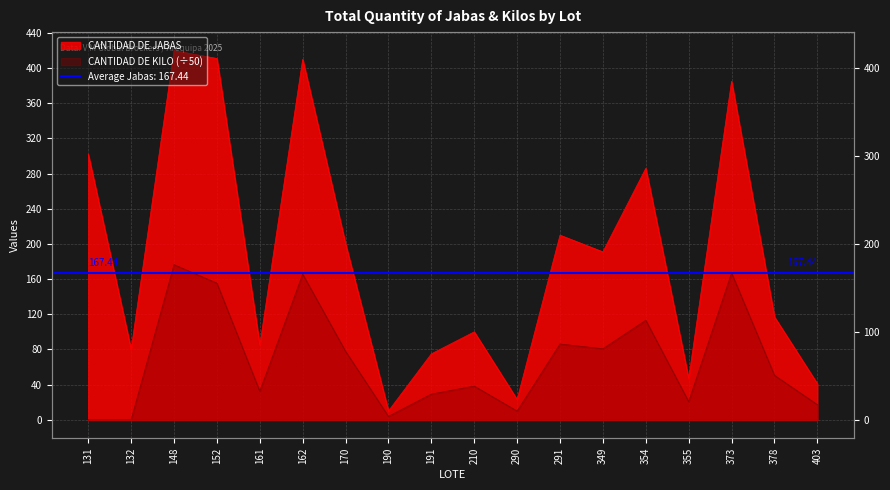

Reading left to right, extract all data points from this chart.

CANTIDAD DE JABAS: 302.0	80.0	420.0	411.0	85.0	410.0	200.0	10.0	75.0	100.0	23.0	210.0	191.0	286.0	47.0	385.0	117.0	41.0
CANTIDAD DE KILO: 0.0	0.0	176.4	155.4	32.4	165.7	77.8	3.9	29.2	38.3	9.9	86.2	80.8	113.2	20.6	167.0	50.6	17.2